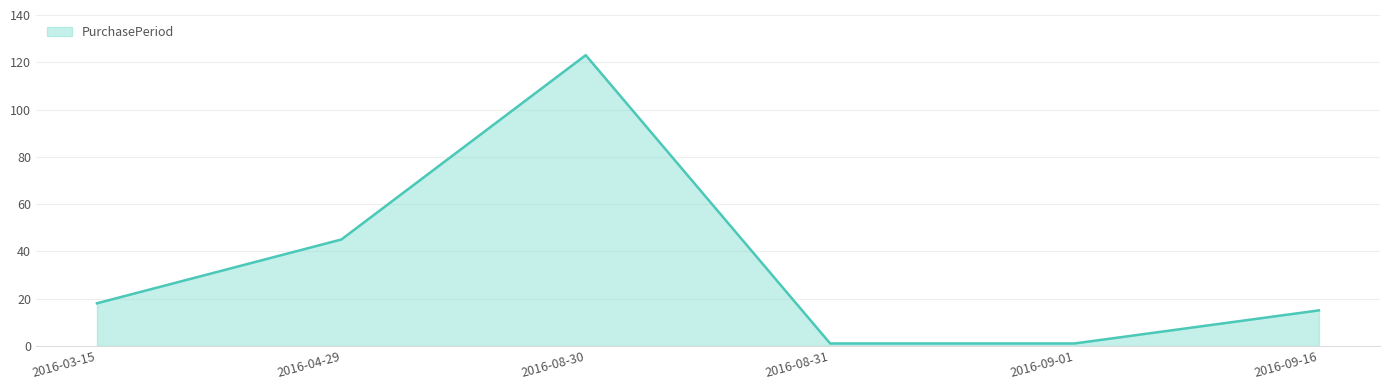

Reading left to right, transcribe all the data shown in this chart.

2016-03-15=18	2016-04-29=45	2016-08-30=123	2016-08-31=1	2016-09-01=1	2016-09-16=15